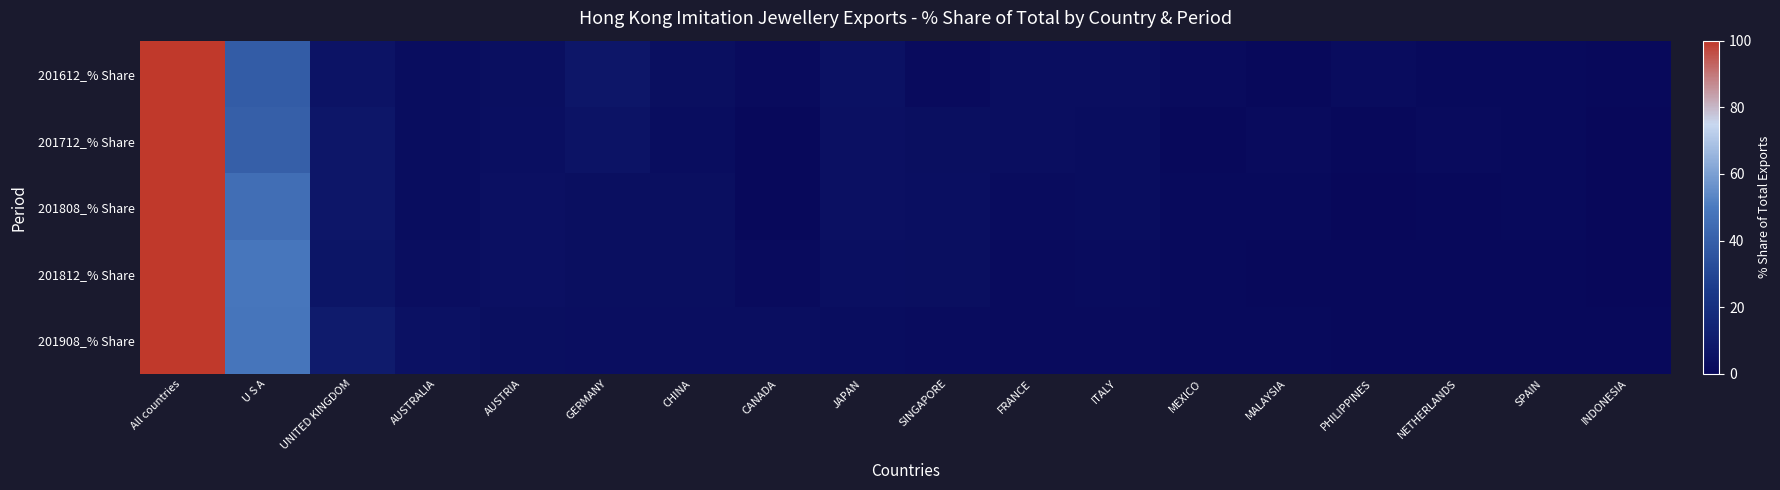

At SINGAPORE, list the series in order from smallest to largest.

201612_% Share, 201908_% Share, 201712_% Share, 201812_% Share, 201808_% Share